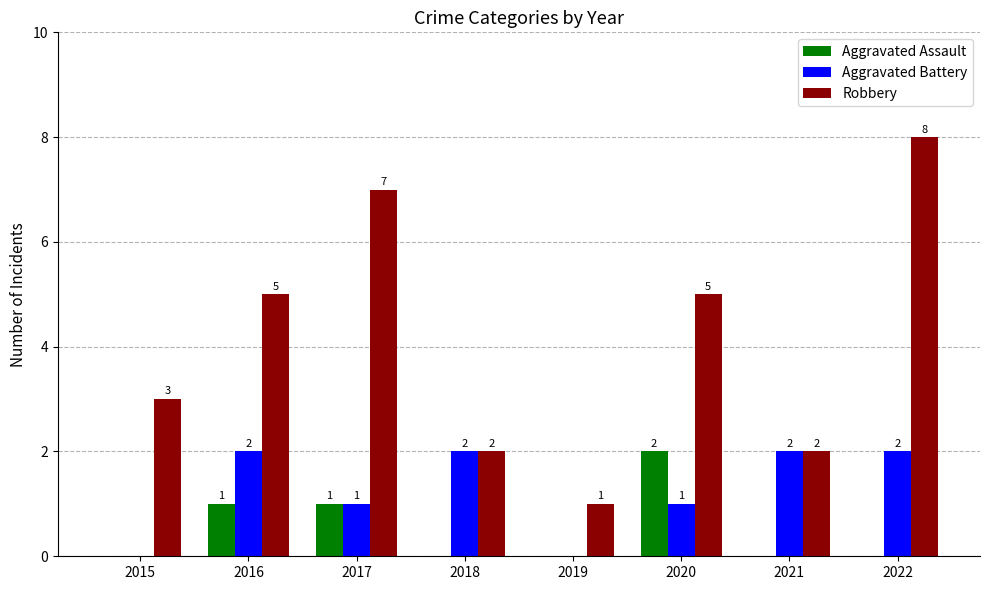

True or false: Aggravated Assault has a value of -1 at 2018.

False